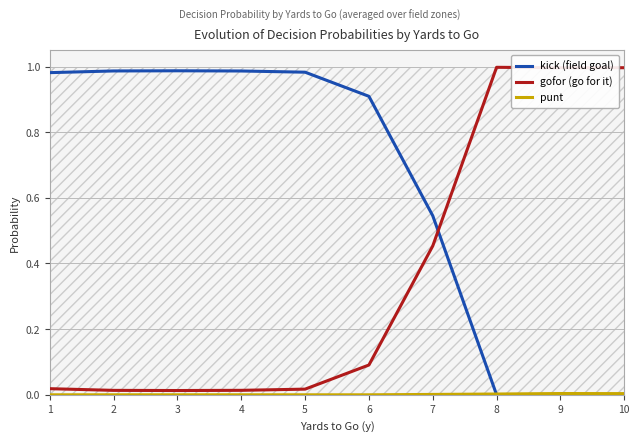

List the labels in order of gofor (go for it) value, largest first.

8, 10, 9, 7, 6, 1, 5, 4, 2, 3